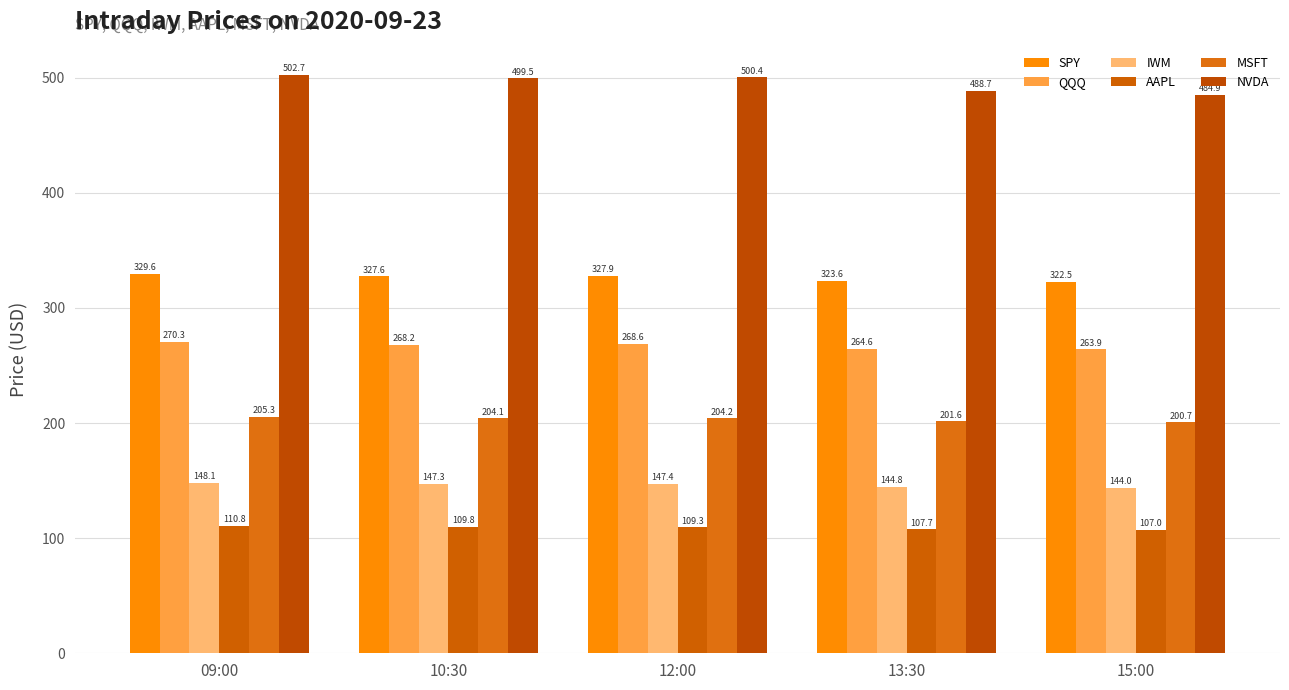

At which category is the sum across all series the highest?

09:00